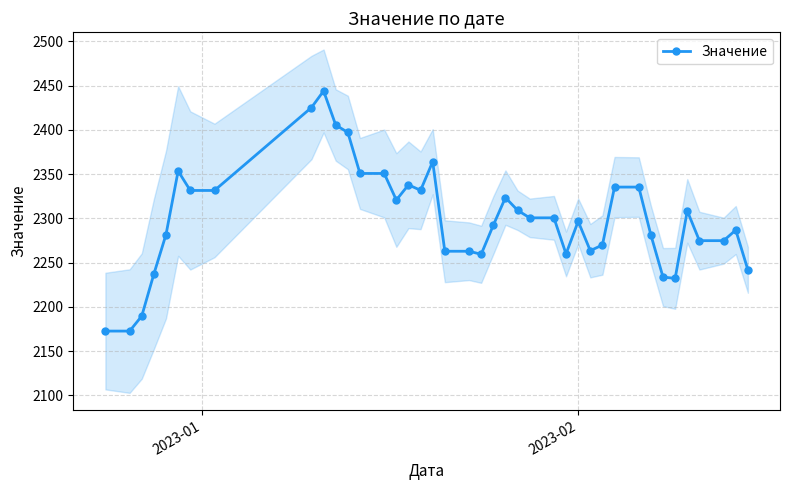

What is the value of the Значение point at the 5th from the left?

2281.7